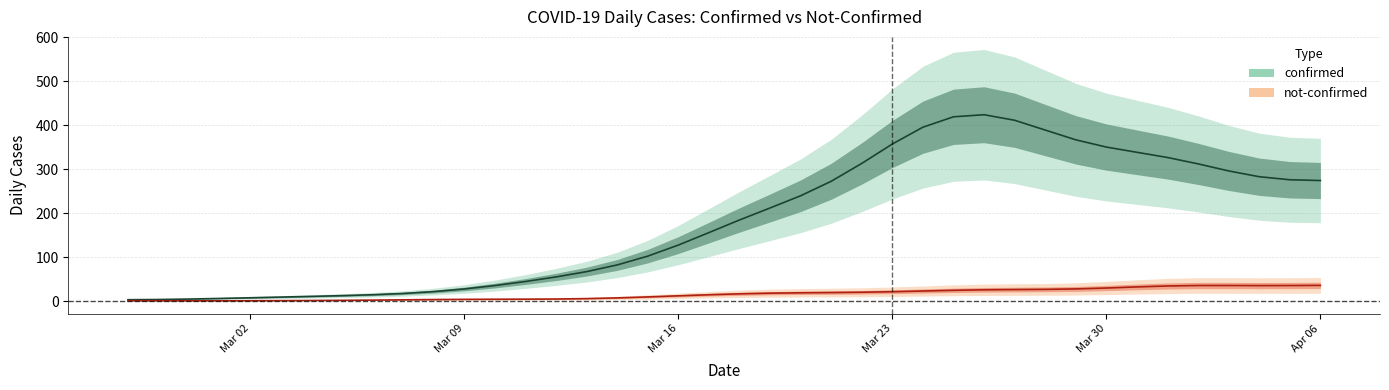

Is it true that confirmed (median) equals 350.6 at Mar 30?

True